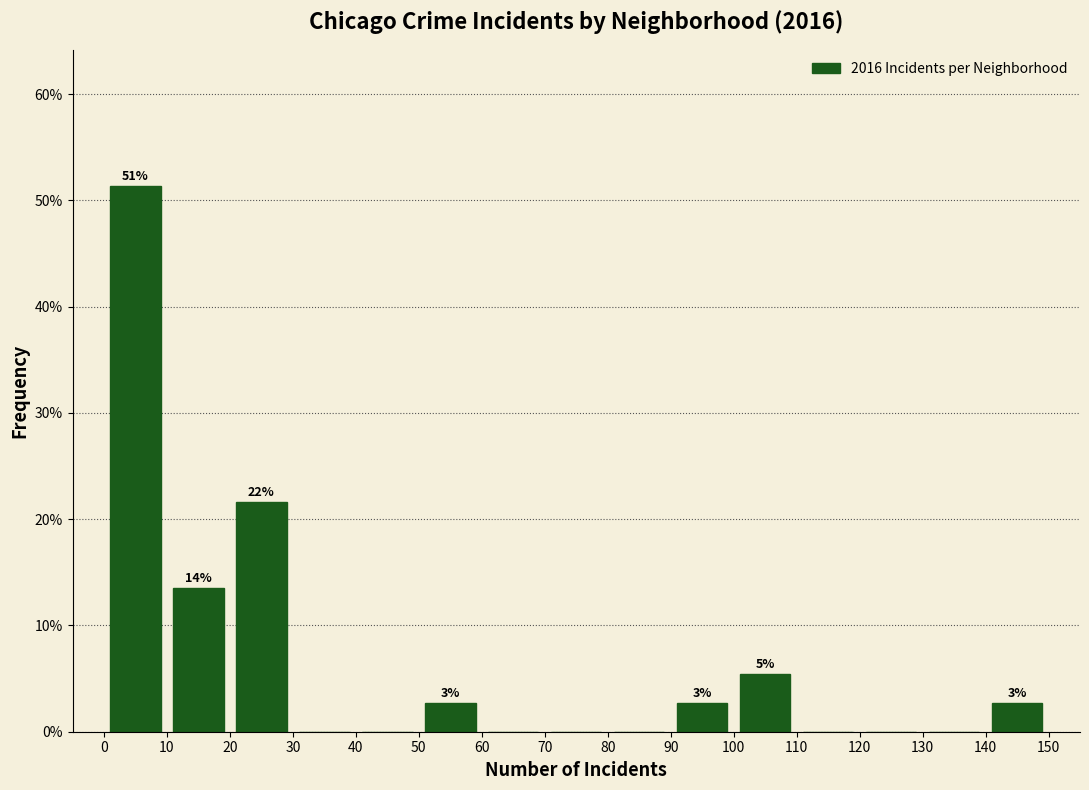

Which range on the x-axis has the tallest bar?

0 to 10